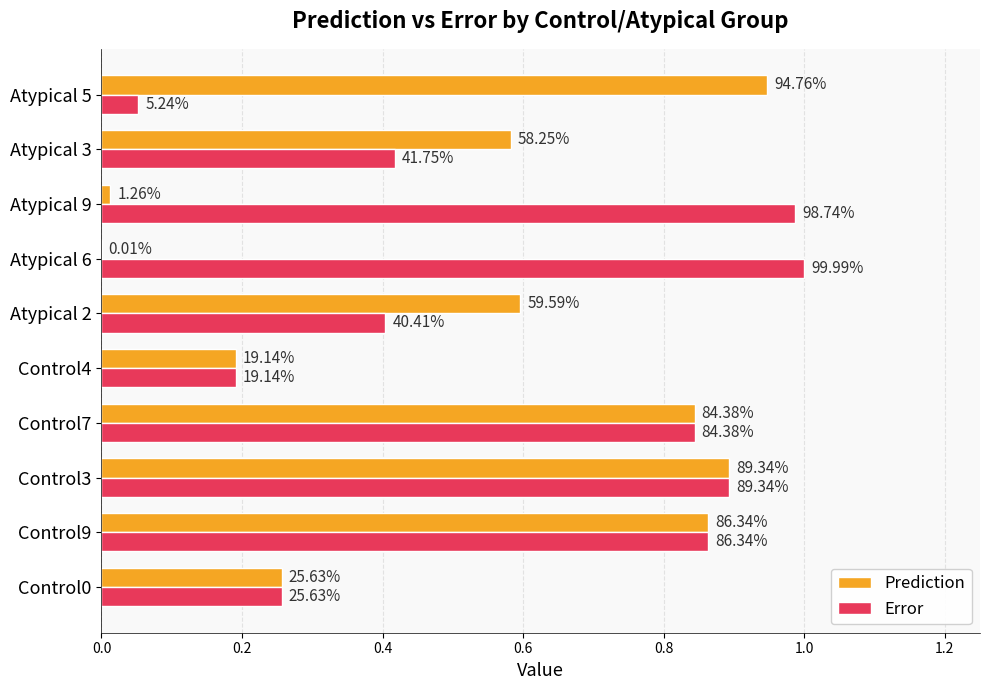

What is the sum of all Prediction values?

5.2